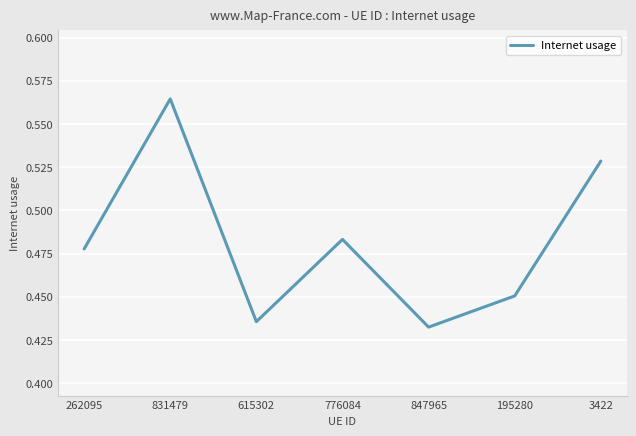

What position from the right is 262095?

7